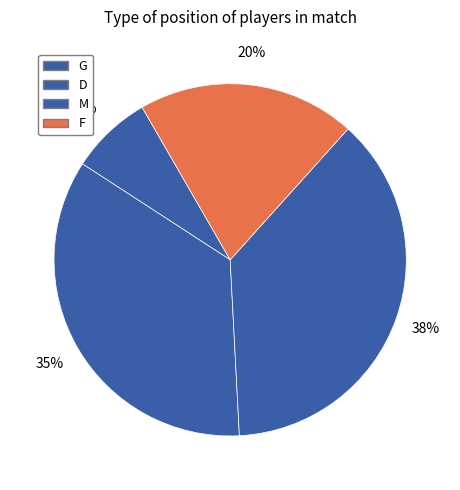

Count the number of slices in the pie.

4